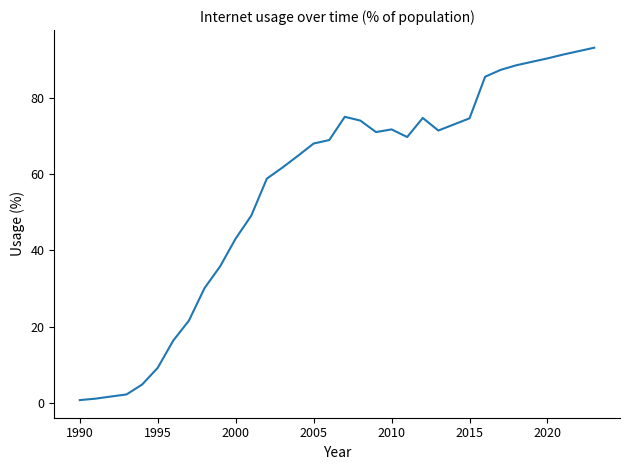

What is the difference between the maximum and minimum values?

92.3